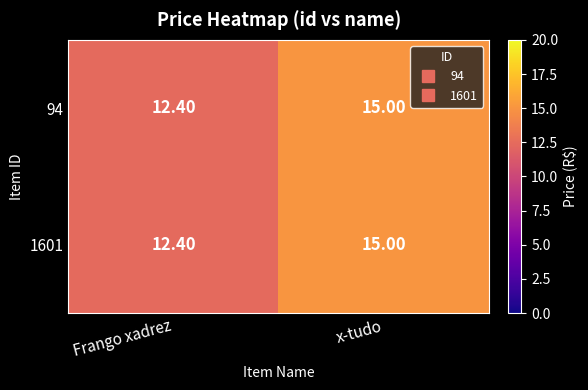

Is the value of 94 at Frango xadrez greater than the value of 1601 at x-tudo?

No